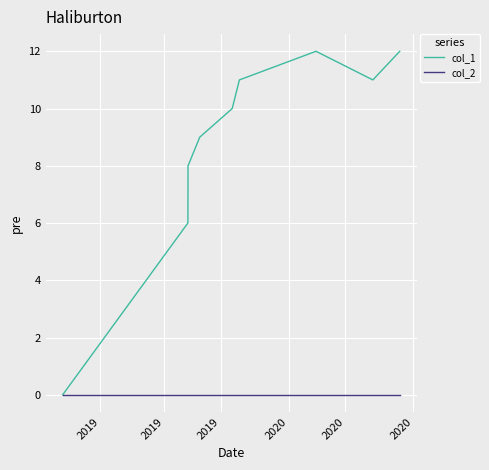

Does the chart display data point markers on the line(s)?

No